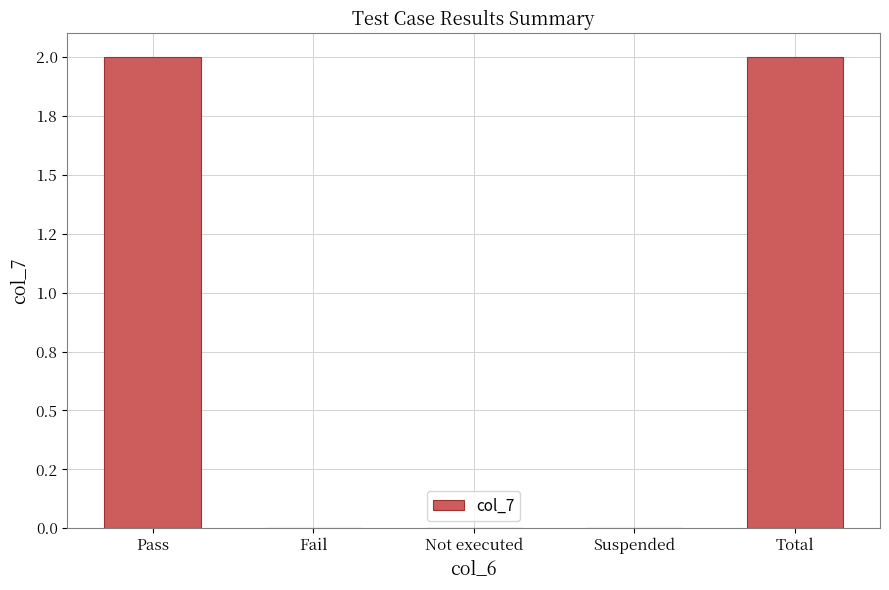

What is the label of the 5th bar from the left?

Total